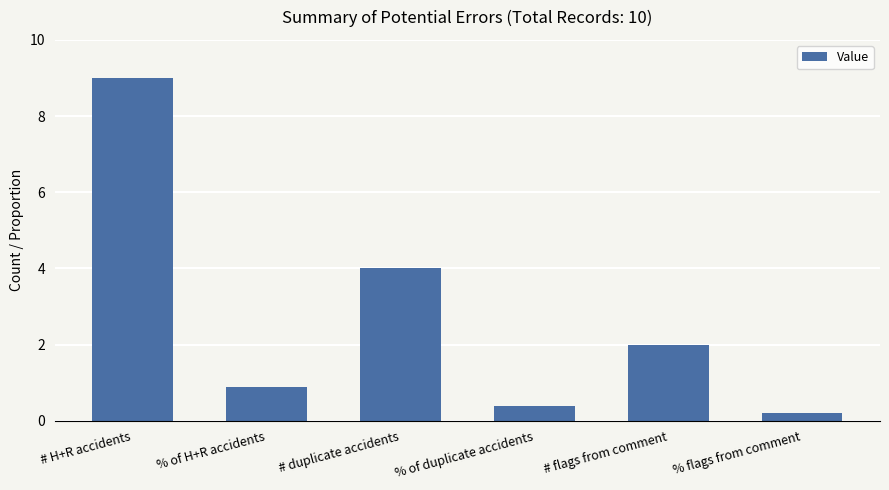

True or false: the data shows 9.0 at # H+R accidents.

True